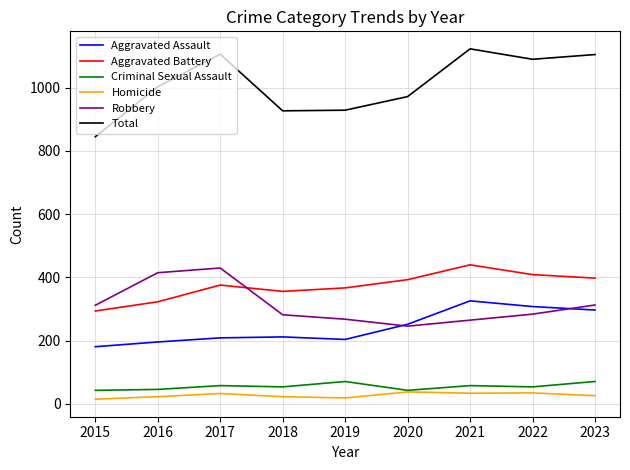

Which series has the widest spread of values?

Total